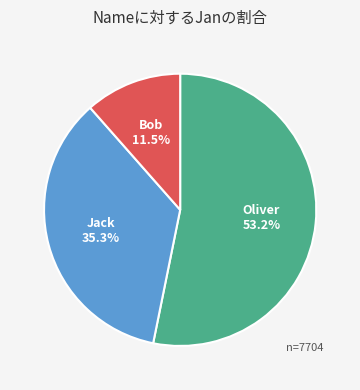

What percentage do Jack and Oliver together represent?

88.5%